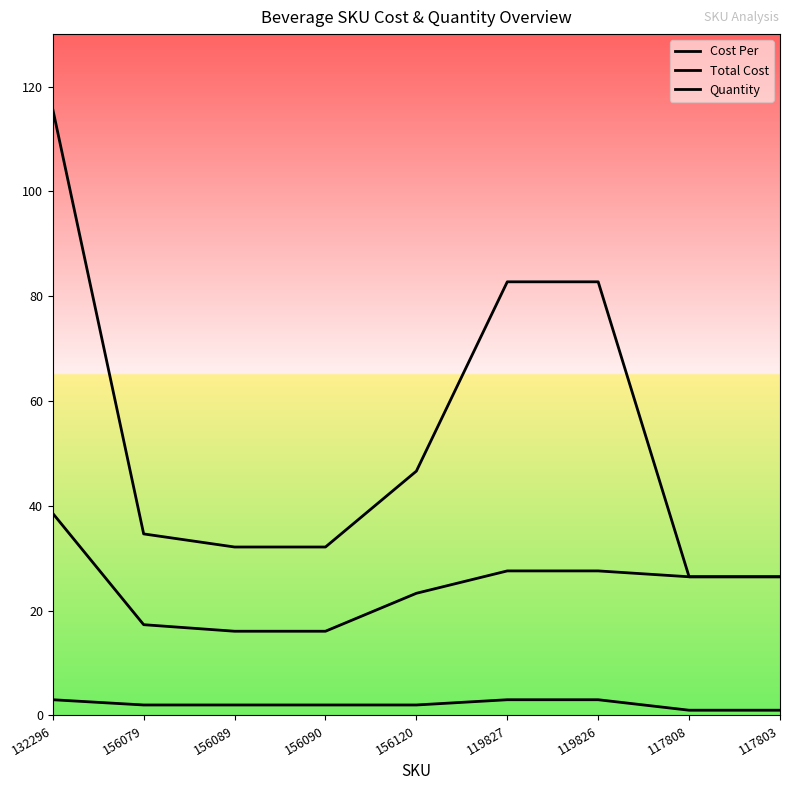

List the series in order of their overall mean, lowest first.

Quantity, Cost Per, Total Cost